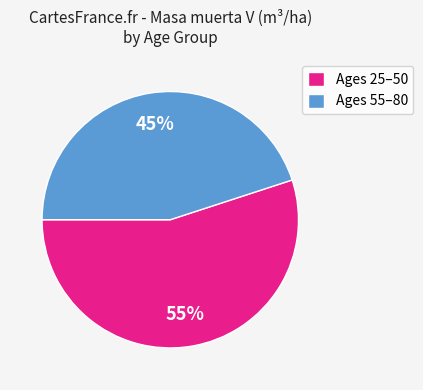

What percentage is the Ages 25–50 slice, to the nearest percent?

55%